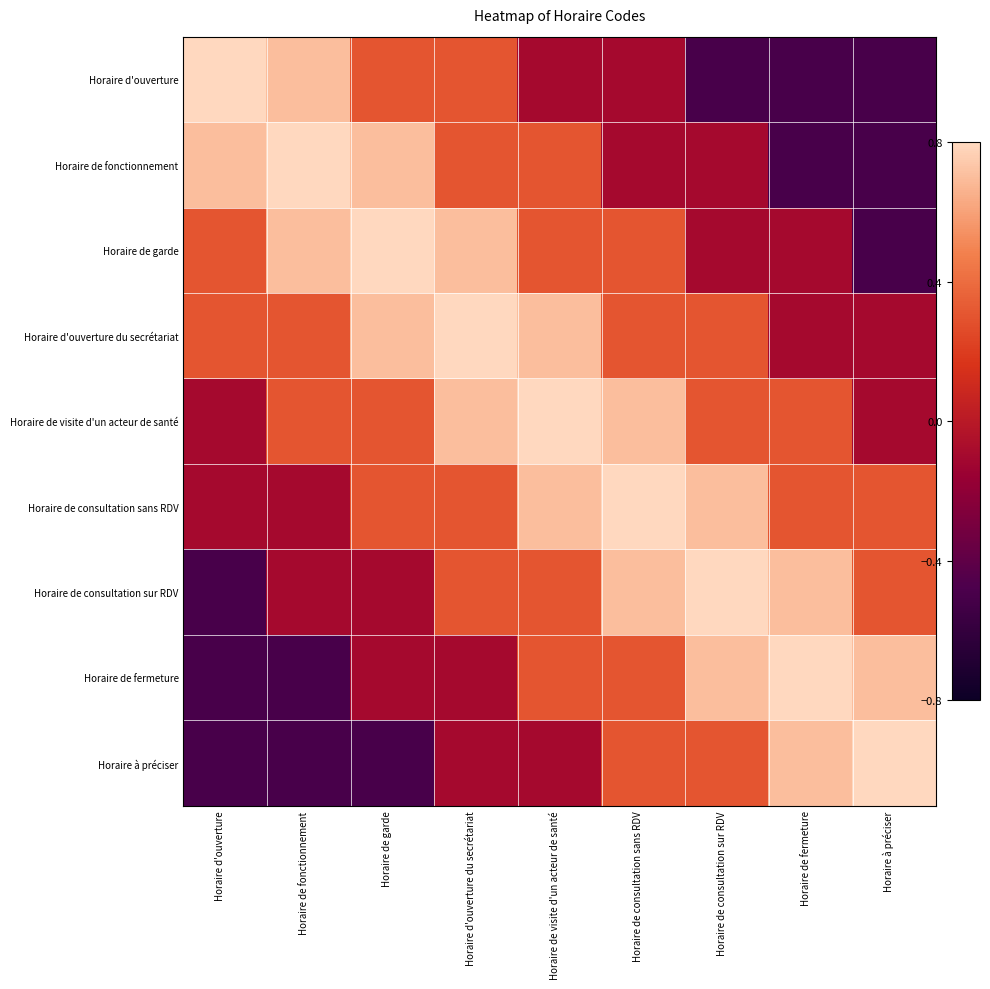

Rank the series by their maximum value, from highest to lowest.

Horaire d'ouverture, Horaire de fonctionnement, Horaire de garde, Horaire d'ouverture du secrétariat, Horaire de visite d'un acteur de santé, Horaire de consultation sans RDV, Horaire de consultation sur RDV, Horaire de fermeture, Horaire à préciser